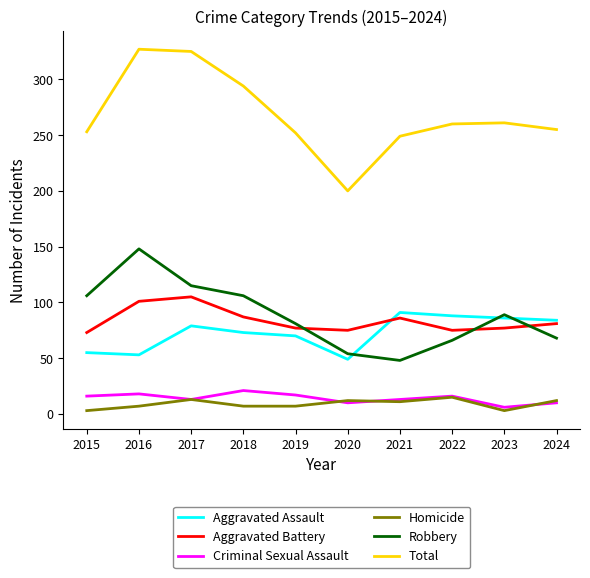

What is the minimum value for Aggravated Battery?

73